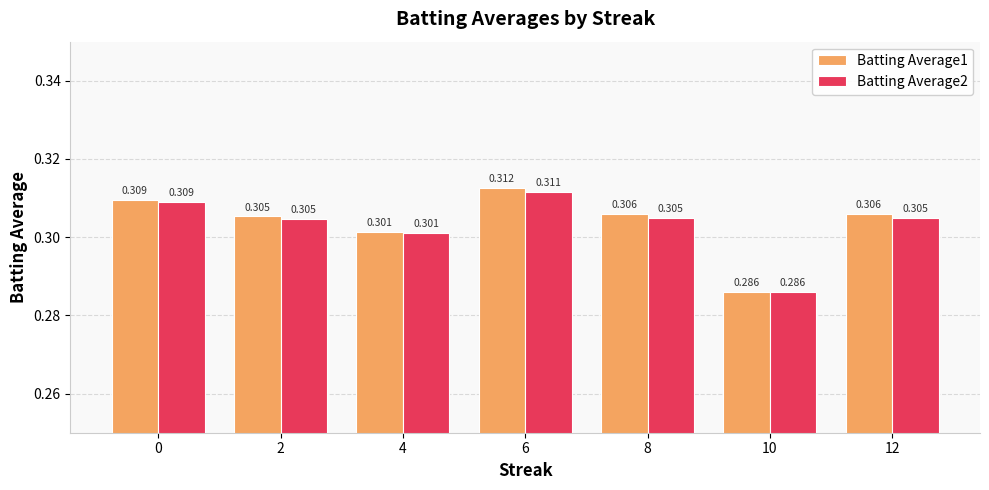

Is the value of Batting Average1 at 6 greater than the value of Batting Average2 at 4?

Yes